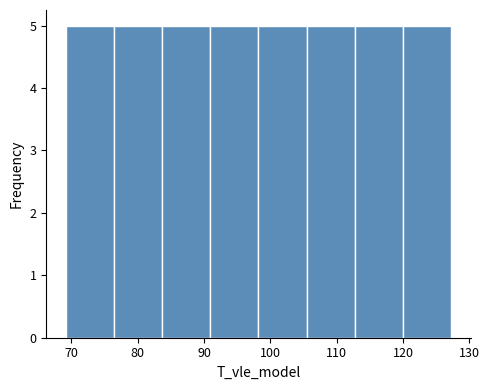

Reading left to right, transcribe this chart: for each bar, give the range it covers on the x-axis and its height. Neither the bar edges nor the heights are printed on the chart, so give them approximately, as read against the axes.

69 to 76: 5
76 to 84: 5
84 to 91: 5
91 to 98: 5
98 to 105: 5
105 to 113: 5
113 to 120: 5
120 to 127: 5